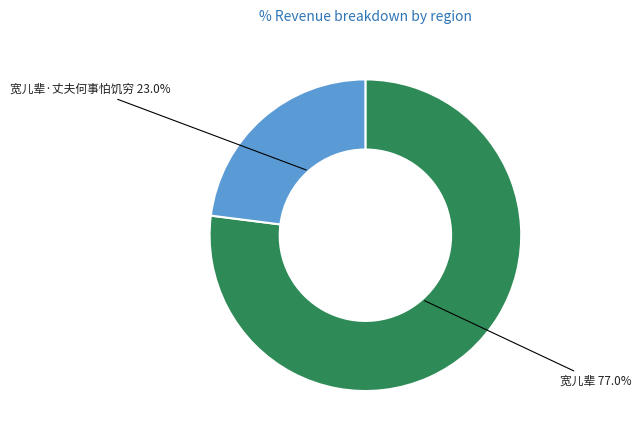

Rank the categories by value from lowest to highest.

宽儿辈·丈夫何事怕饥穷 23.0%, 宽儿辈 77.0%